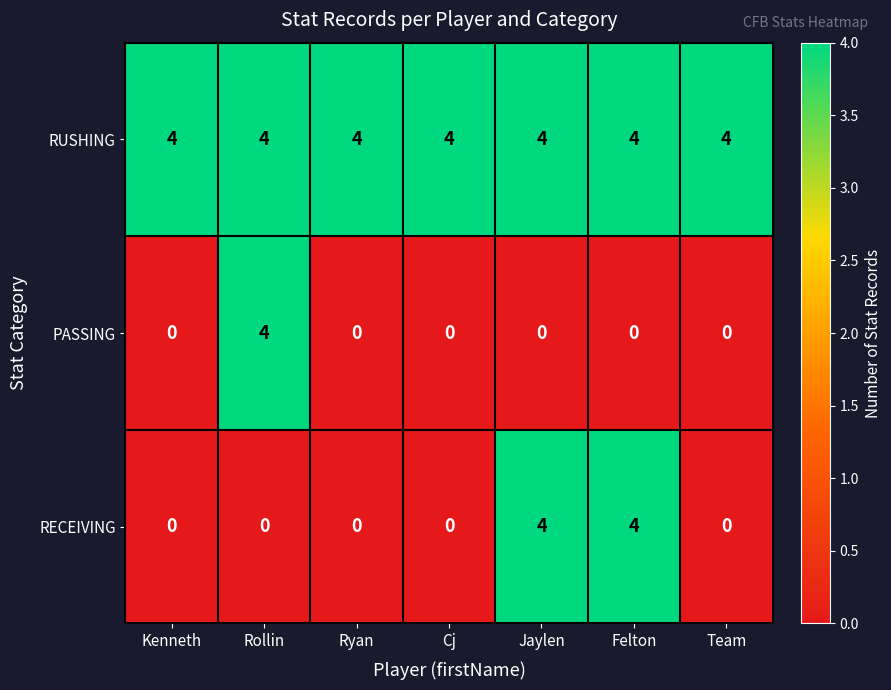

What is the total value across all series at Cj?

4